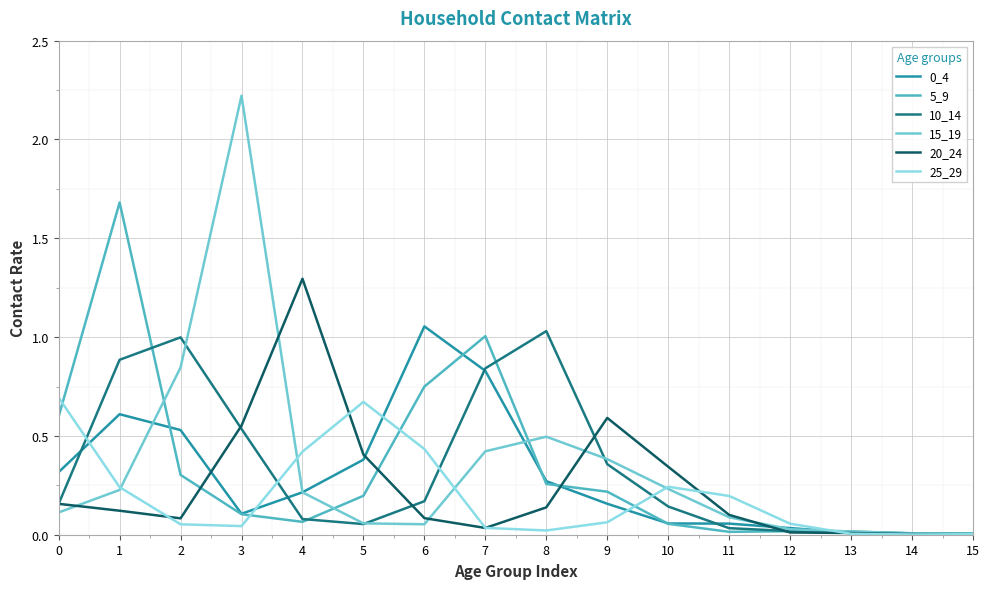

In 5_9, how many points are lower than both neighbors (excluding endpoints)?

3